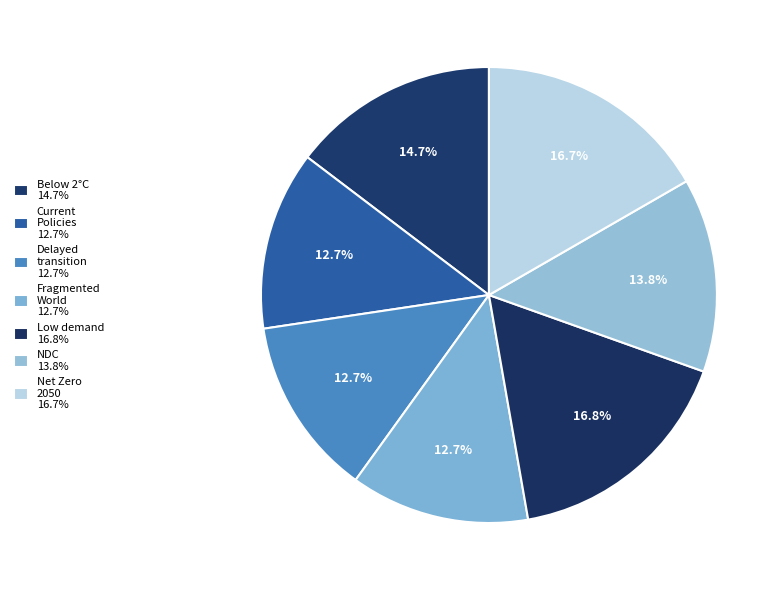

How many slices are in this pie chart?

7